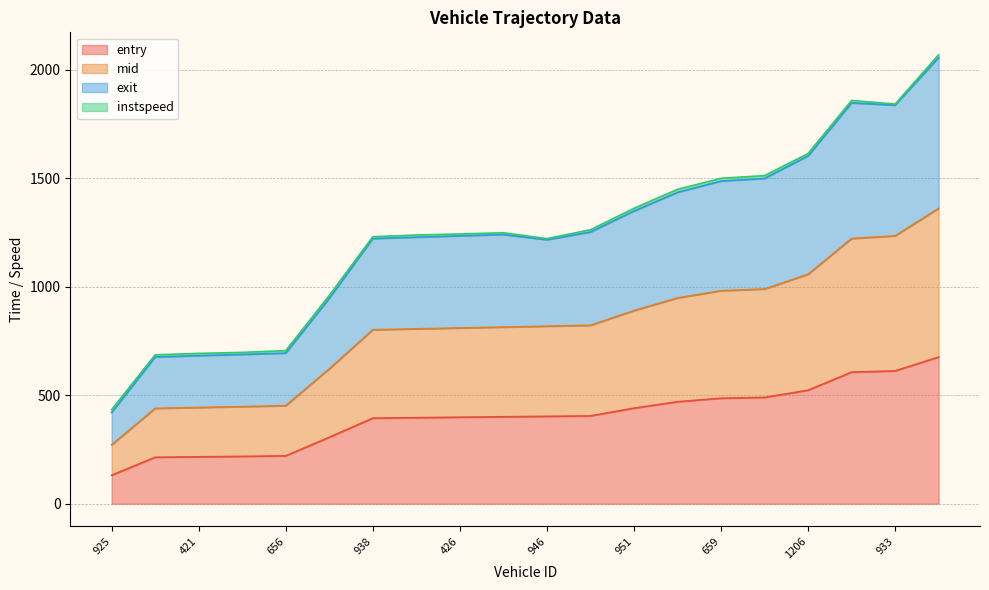

What is the average value of the entry series?

400.2